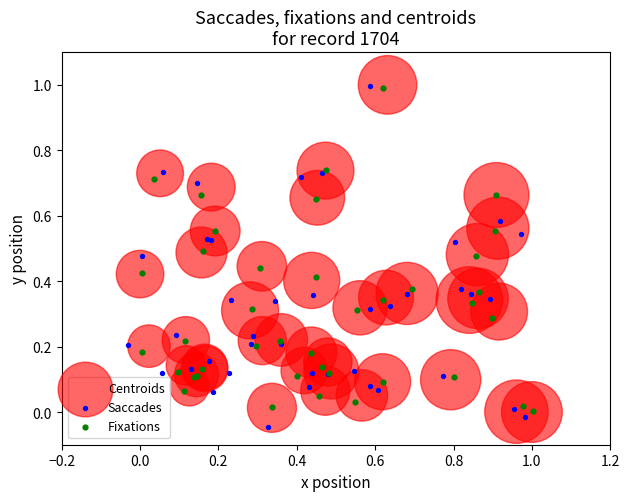

Which series has the widest spread of Y values?

Saccades